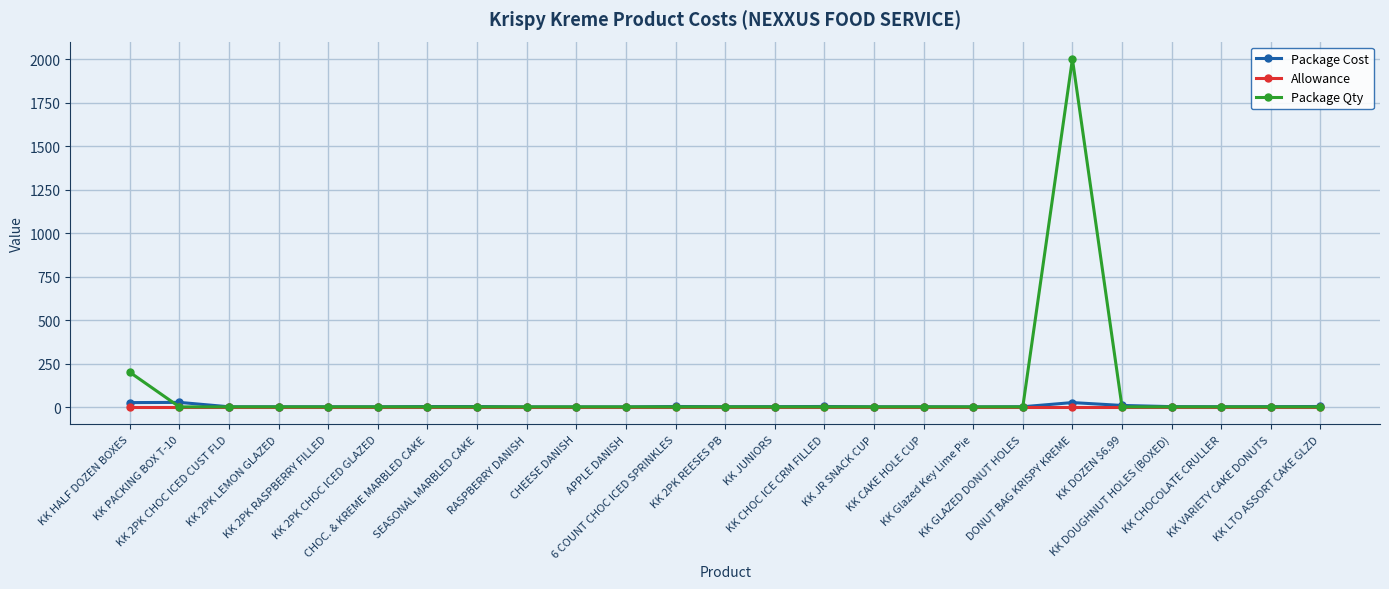

True or false: Package Cost has more than 1 points higher than both neighbors.

True